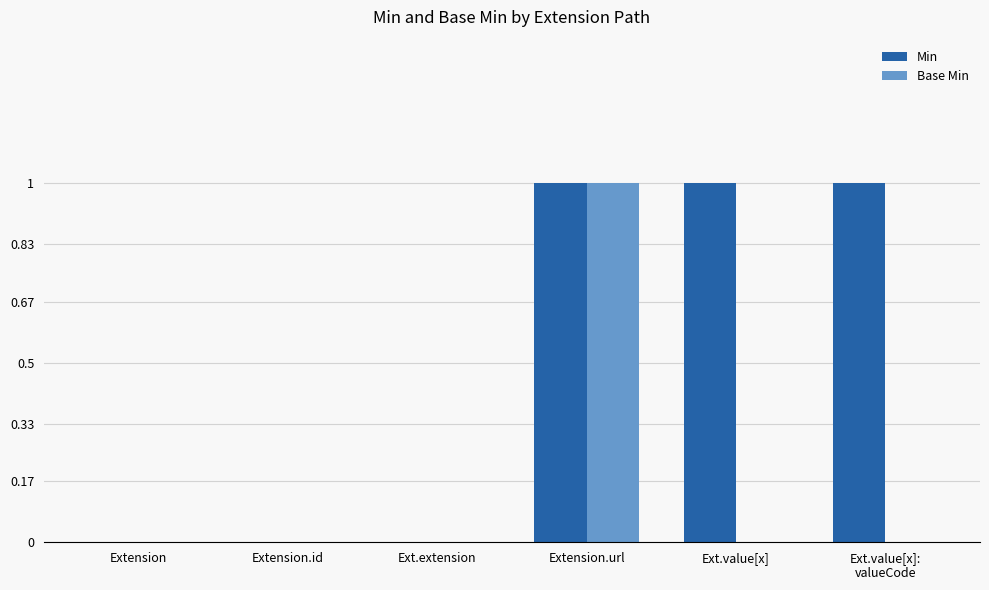

What are all the series names shown in the legend?

Min, Base Min